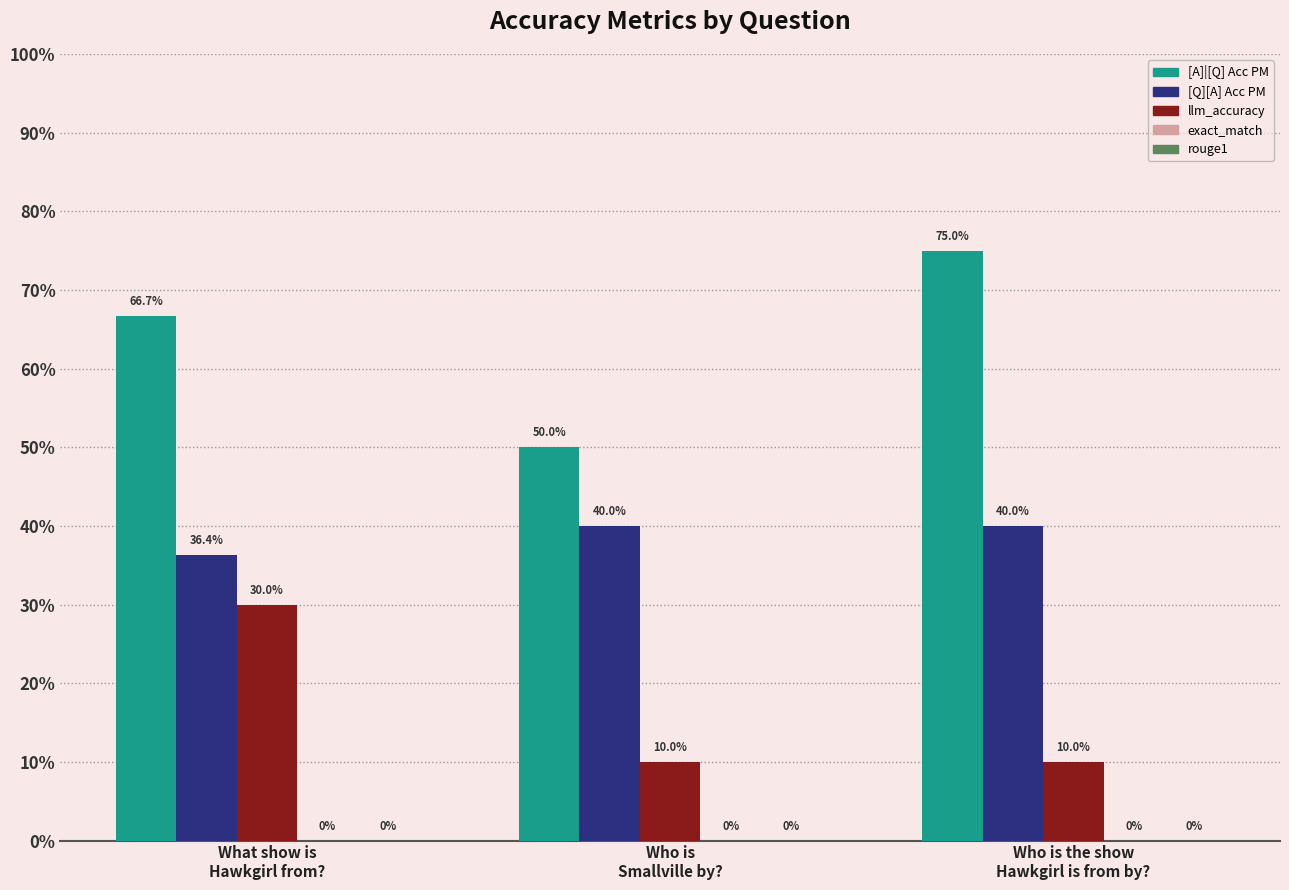

Reading right to left, extract all data points from this chart.

[A]|[Q] Acc PM: 0.8	0.5	0.7
[Q][A] Acc PM: 0.4	0.4	0.4
llm_accuracy: 0.1	0.1	0.3
exact_match: 0.0	0.0	0.0
rouge1: 0.0	0.0	0.0